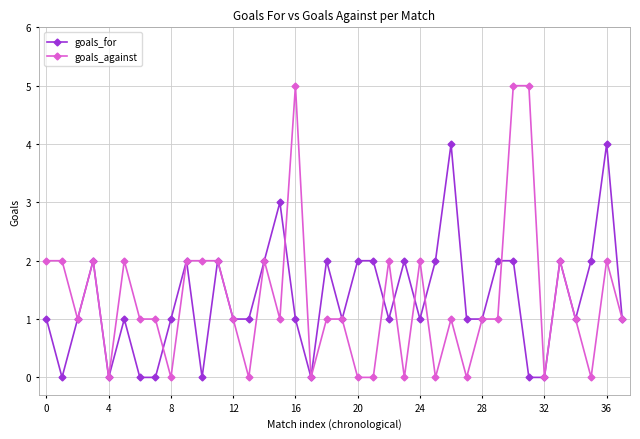

Does the chart display data point markers on the line(s)?

Yes